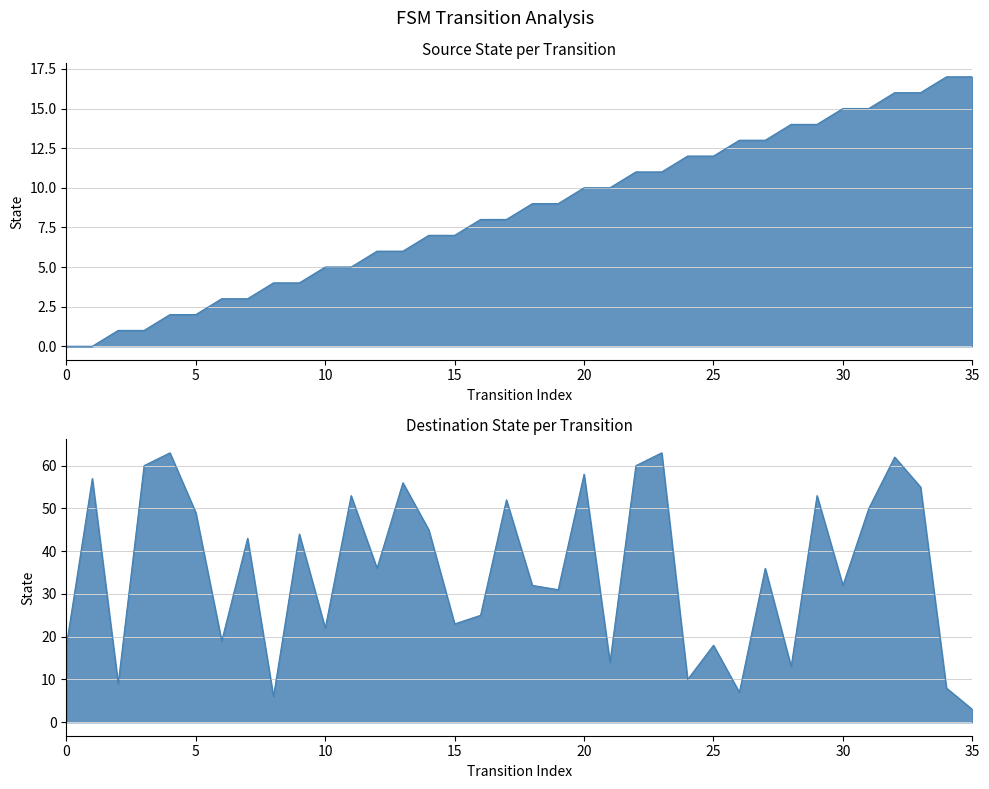

Which series changed the most between 0 and 26?

source_state